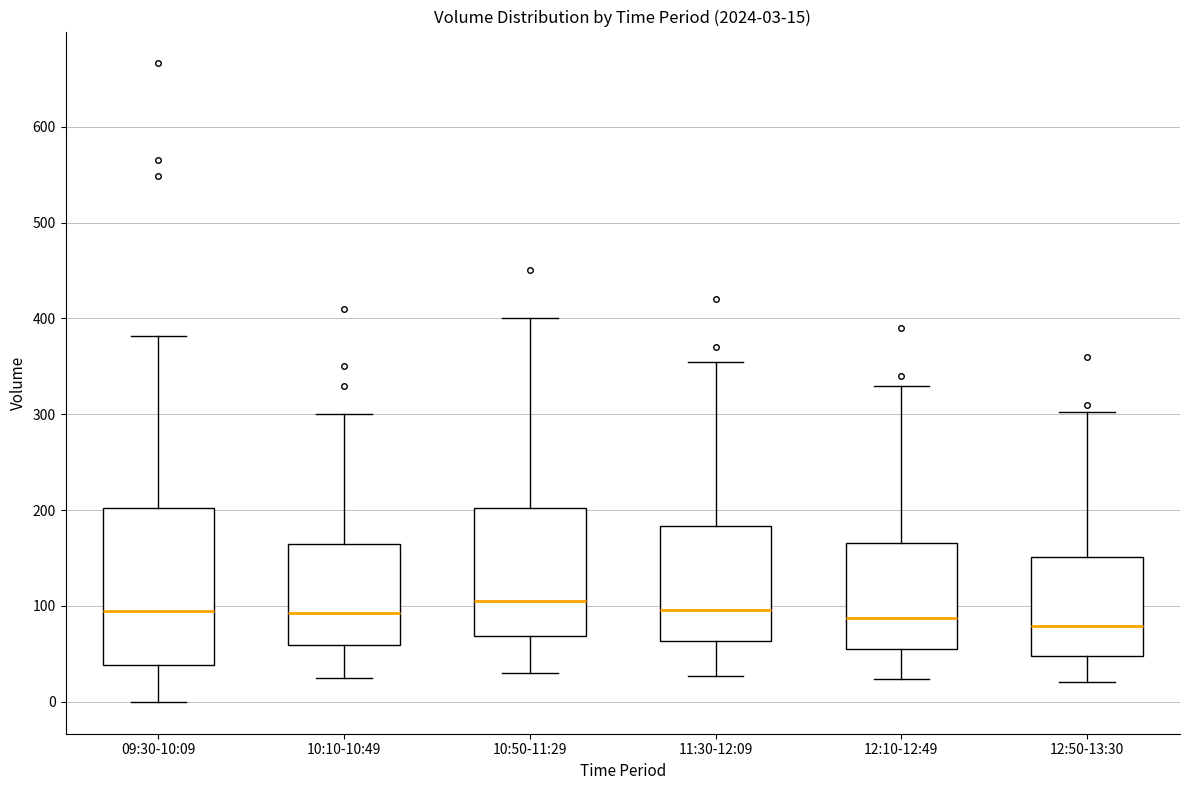

Comparing the boxes themselves (not the whiskers), which one is the tallest?

09:30-10:09